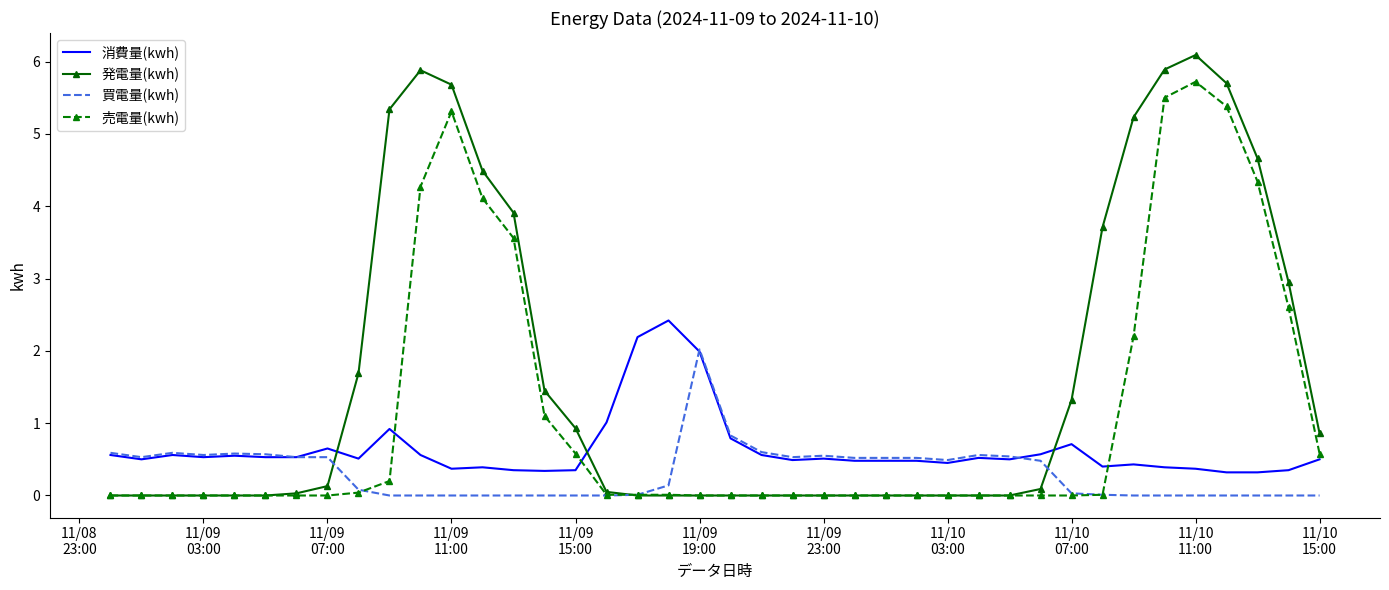

What is the greatest value displayed?

6.1